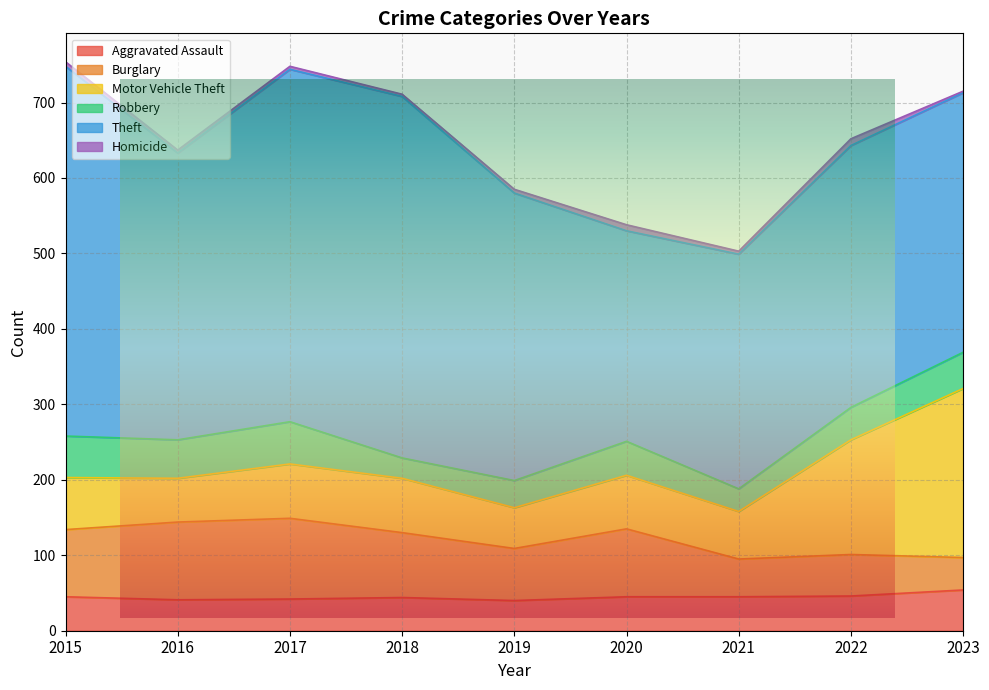

At which category does the chart reach its minimum across all series?

2023